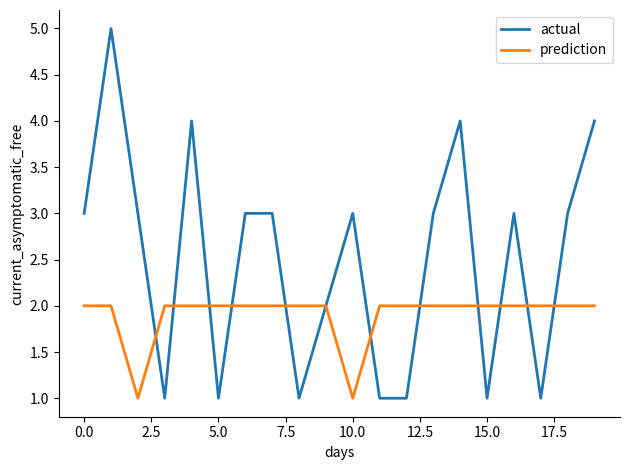

Which series has the largest total across all categories?

actual